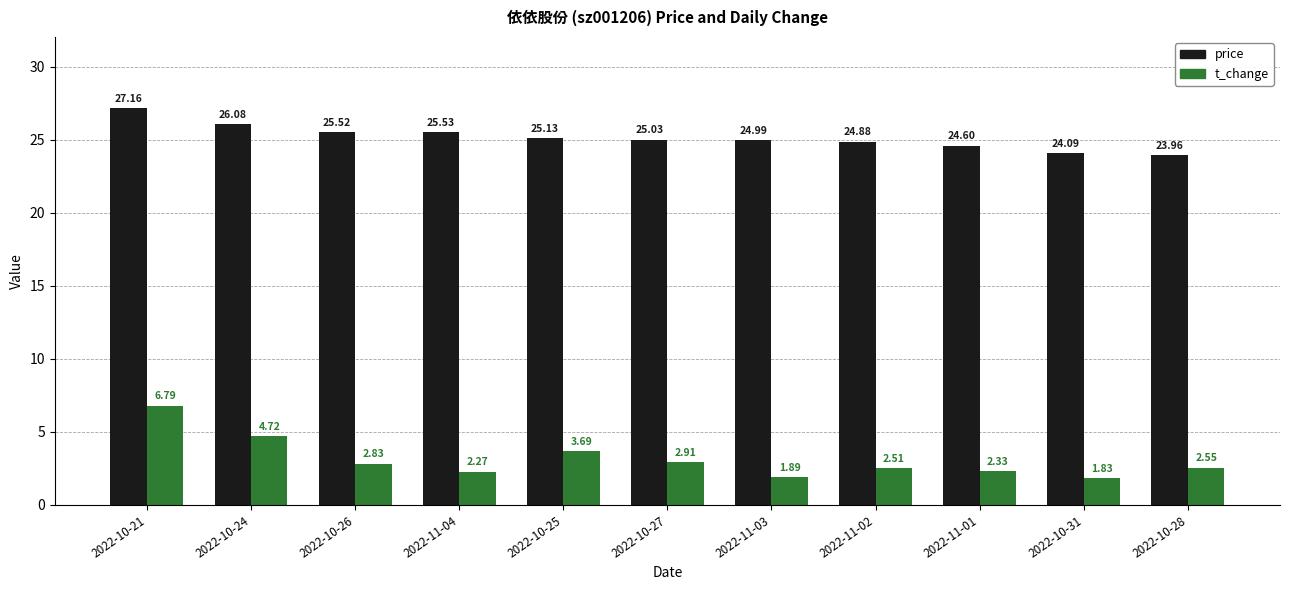

How many bars are there in total?

22